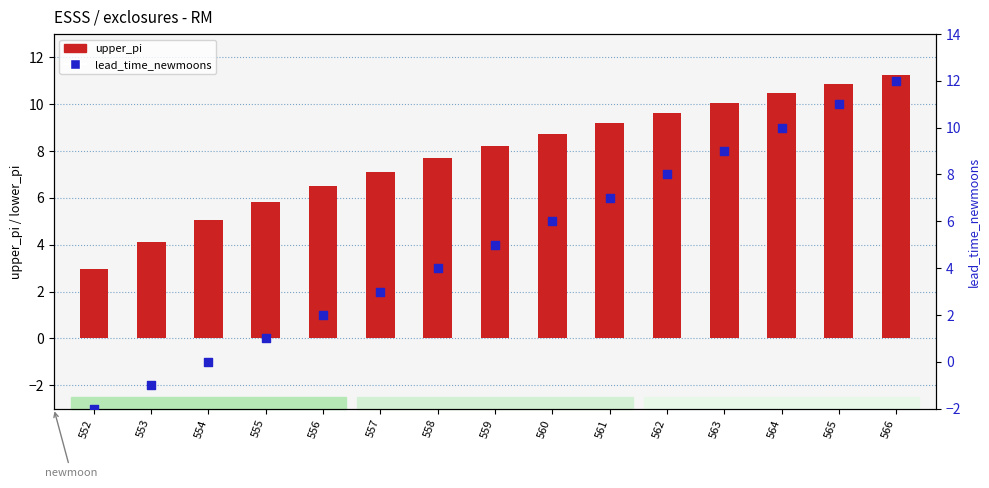

Which series reaches the minimum Y coordinate?

lead_time_newmoons